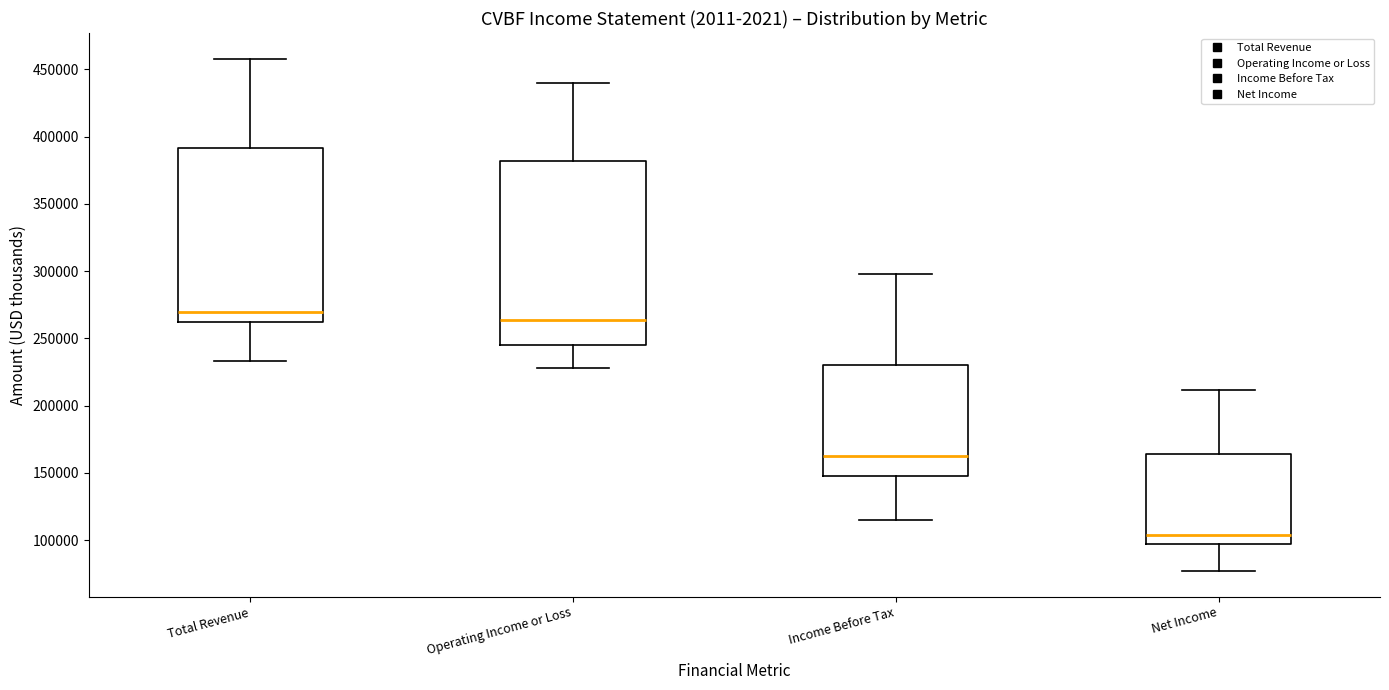

Where does the lower whisker of the box for Operating Income or Loss end on the y-axis? The values are not printed on the chart, so give them approximately, as read against the axis.

230000